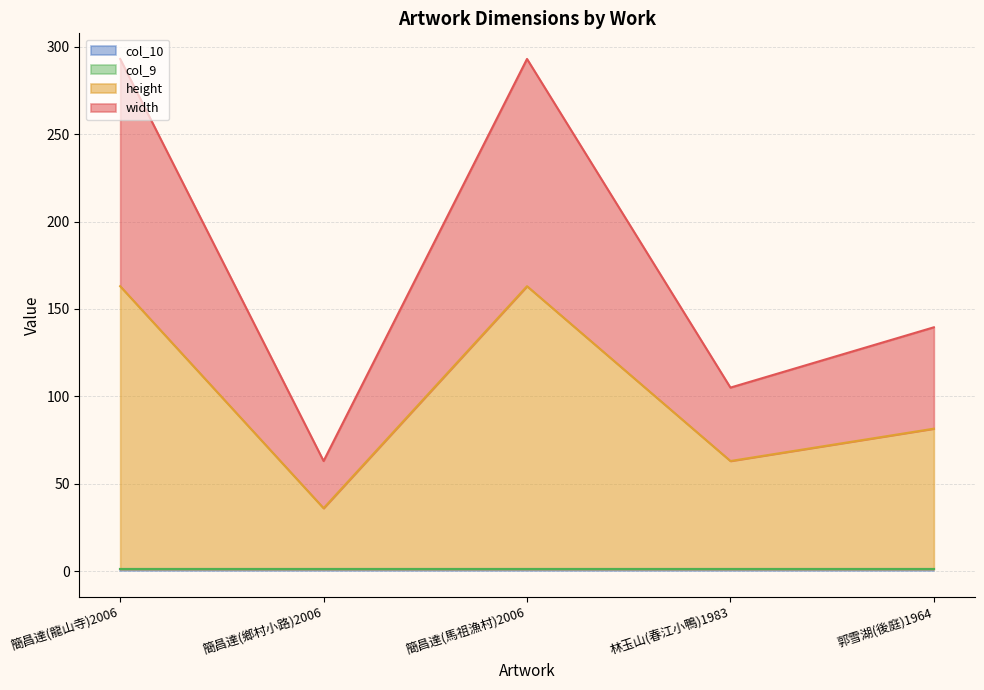

Is it true that height equals 124.6 at 郭雪湖(後庭)1964?

False